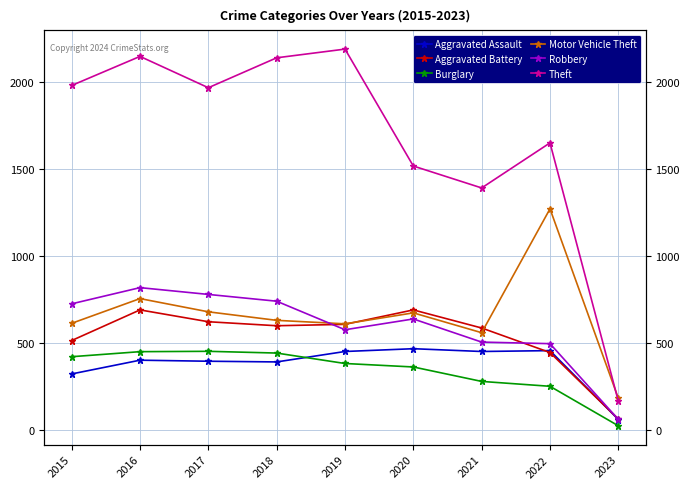

True or false: Robbery has a value of 475 at 2016.

False